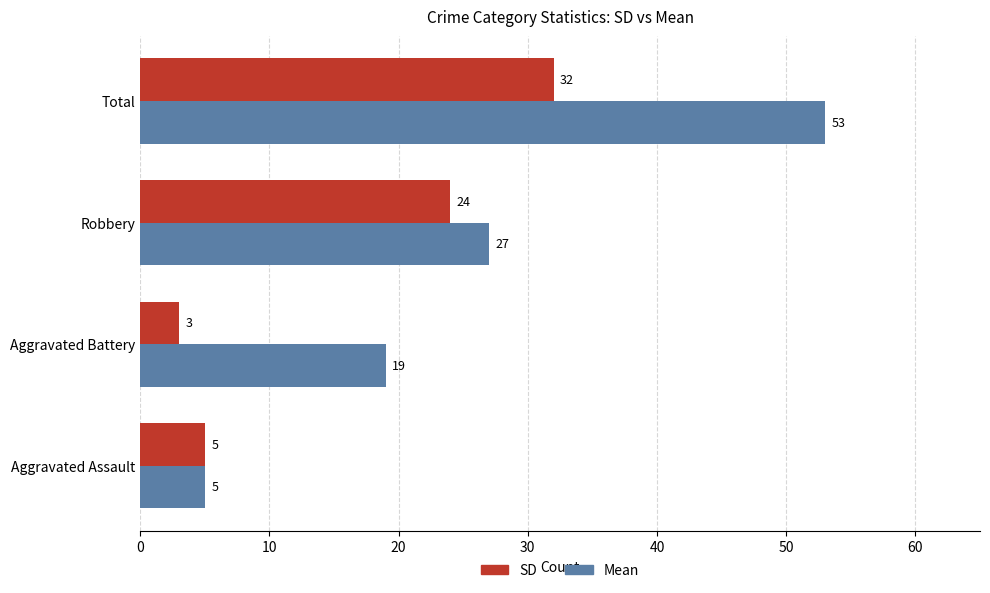

Is it true that Mean equals 85 at Total?

False